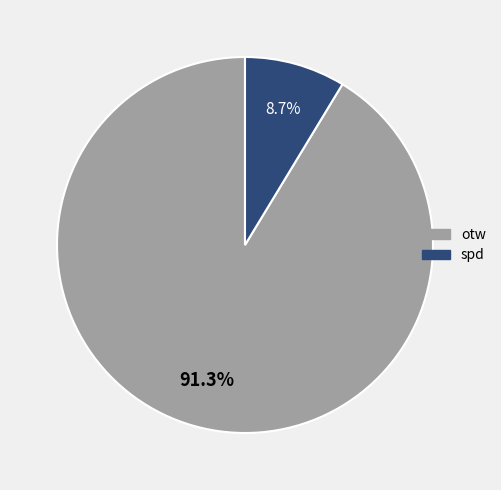

Count the number of slices in the pie.

2